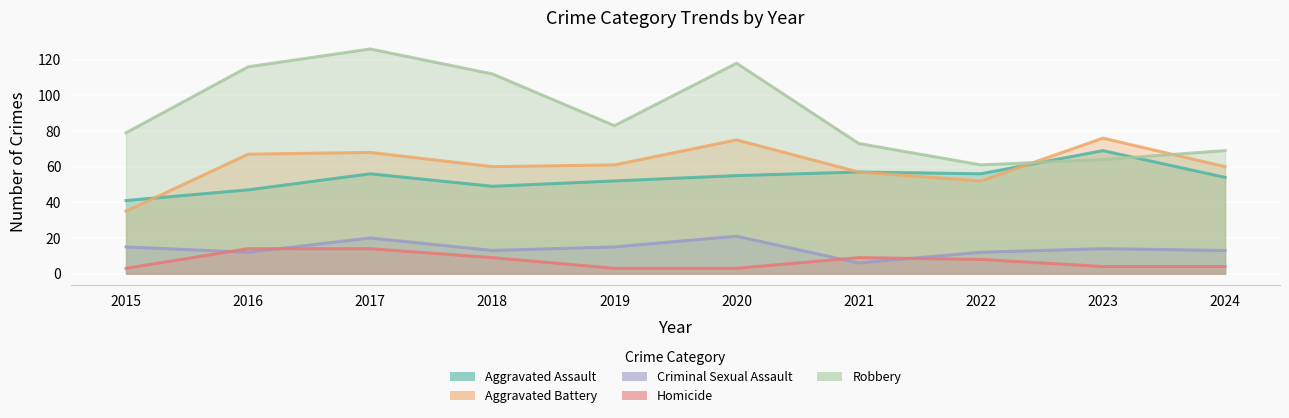

True or false: Aggravated Assault and Homicide intersect in this chart.

False